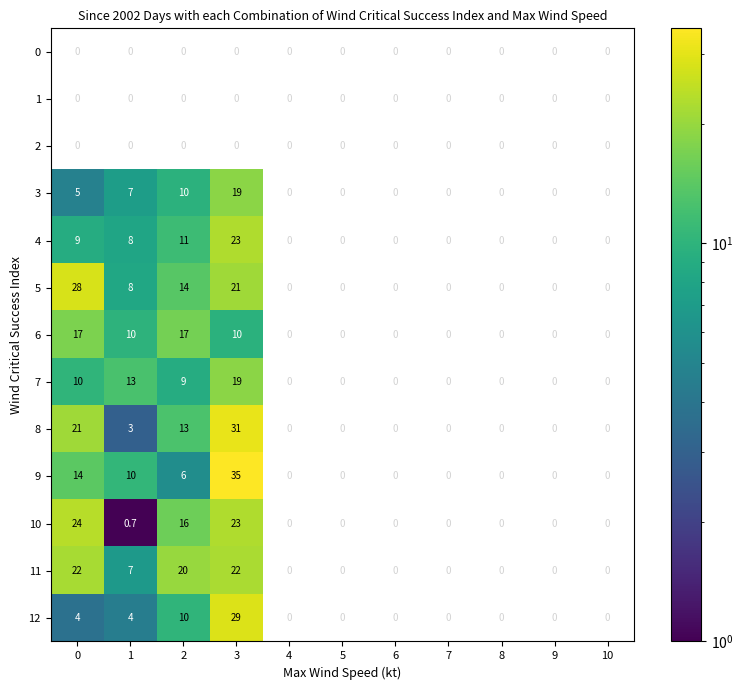

The 5 series shows 8.0 at 1. True or false?

True